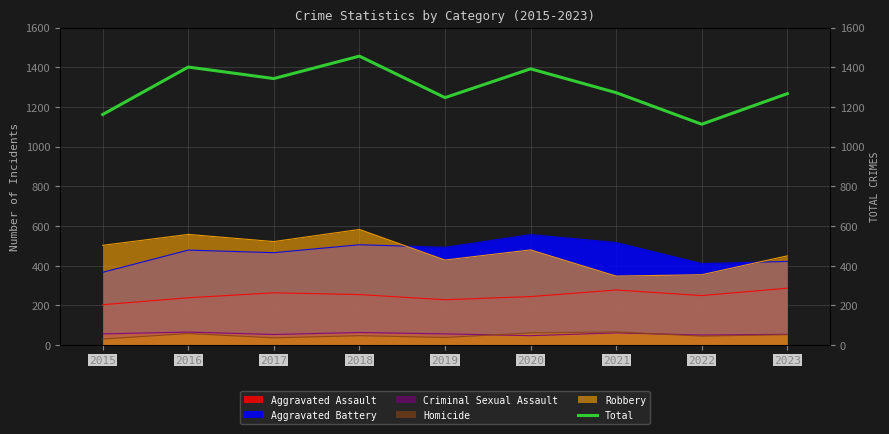

Reading left to right, transcribe all the data shown in this chart.

1162	1401	1343	1456	1247	1392	1272	1113	1267